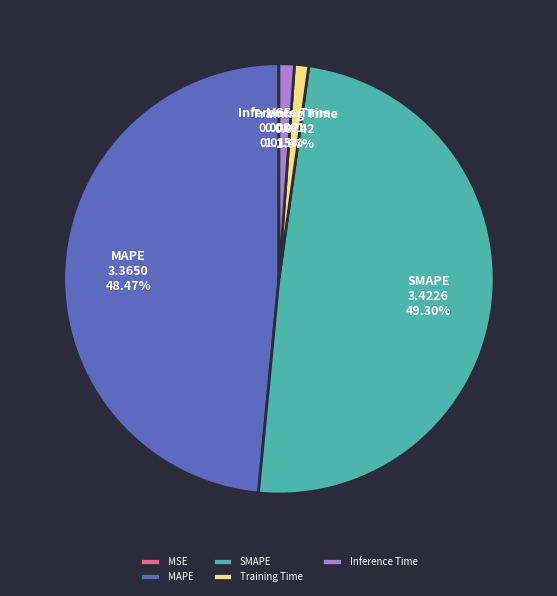

Is SMAPE the majority of the pie?

No